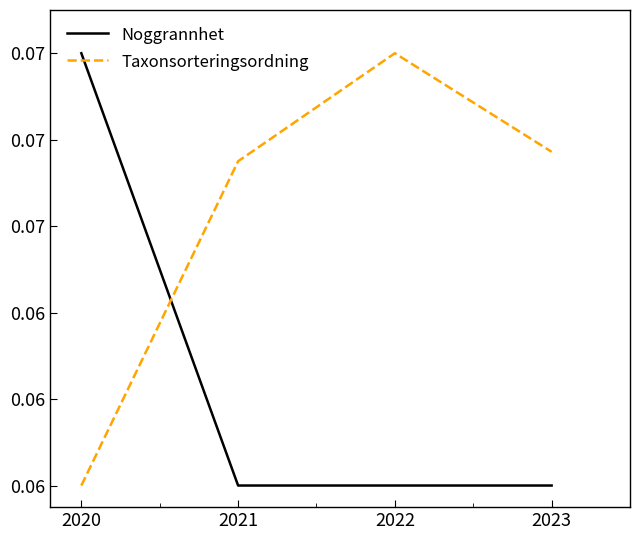

Is this an area chart (filled region under the line)?

No